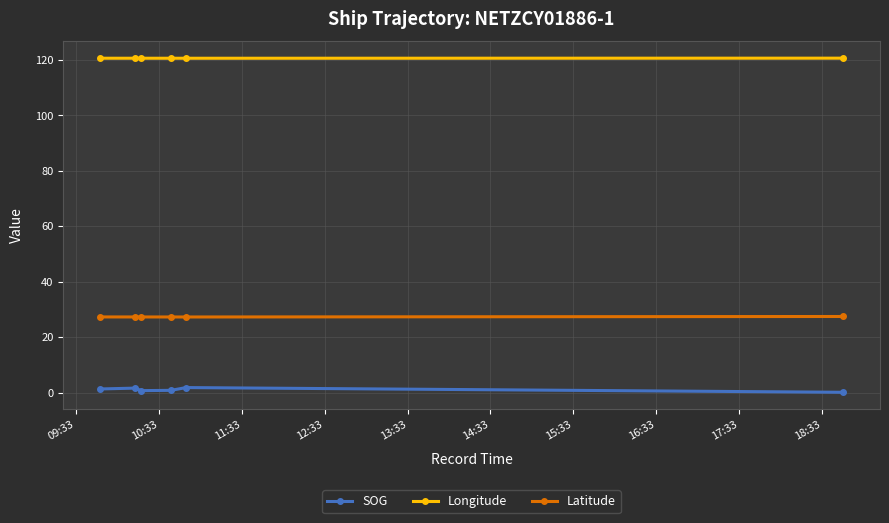

What are all the series names shown in the legend?

SOG, Longitude, Latitude